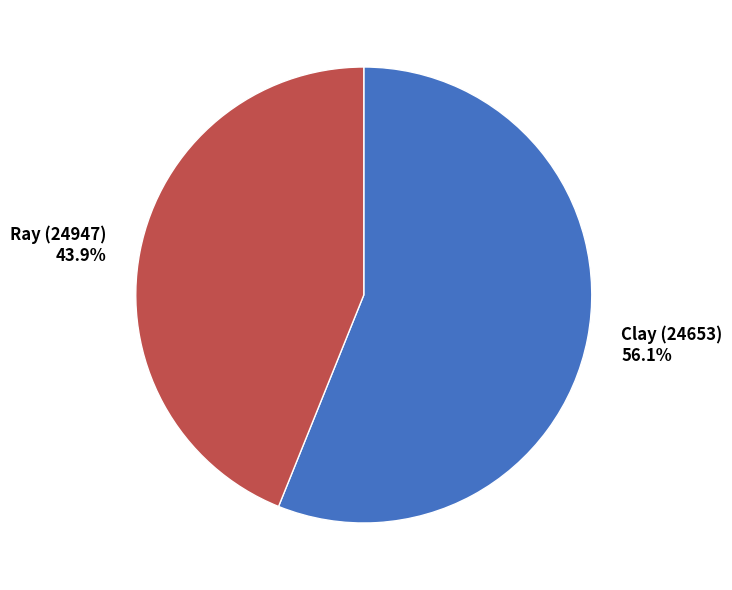

Which slice is the smallest?

Ray (24947)